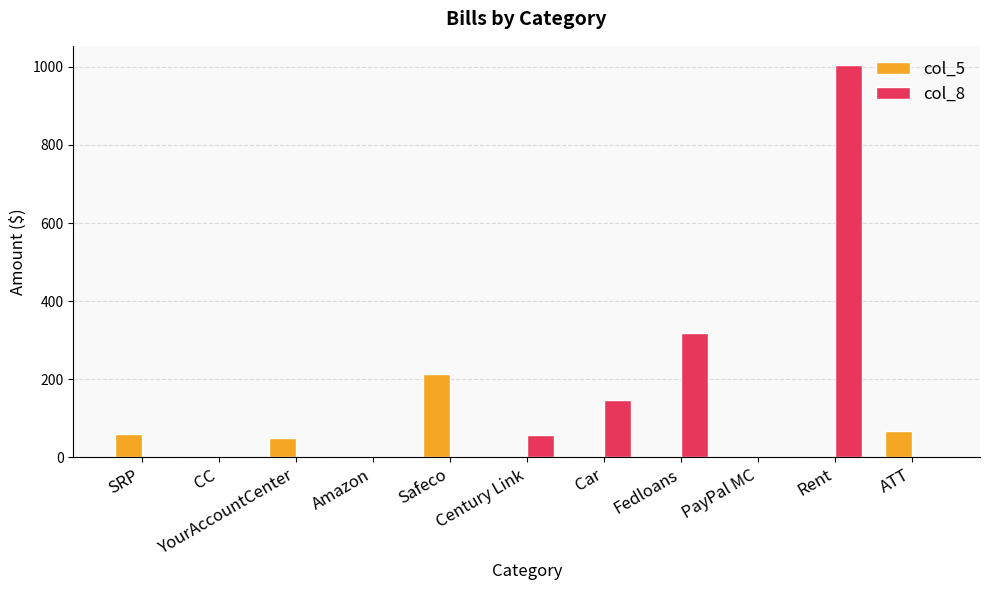

What is the maximum value for col_8?

1003.8